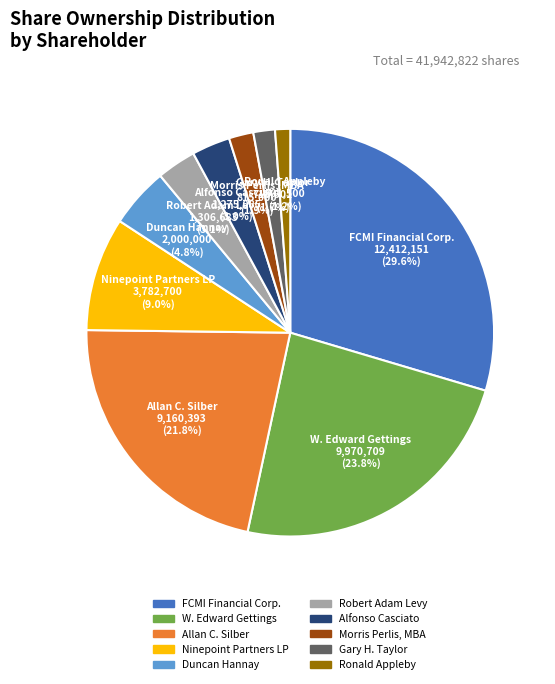

Rank the categories by value from highest to lowest.

FCMI Financial Corp., W. Edward Gettings, Allan C. Silber, Ninepoint Partners LP, Duncan Hannay, Robert Adam Levy, Alfonso Casciato, Morris Perlis, MBA, Gary H. Taylor, Ronald Appleby